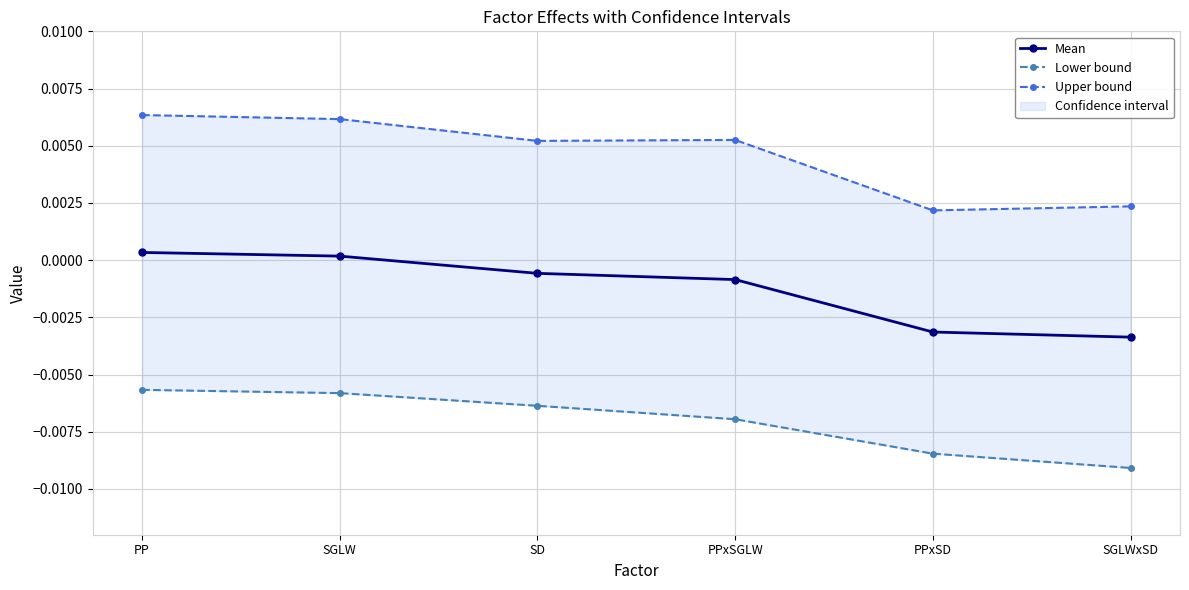

How many values in the Mean series are below 0?

4